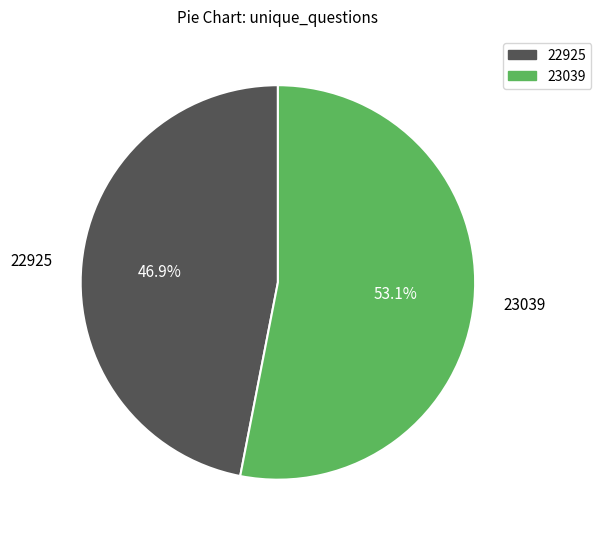

Does 23039 represent more than half of the total?

Yes